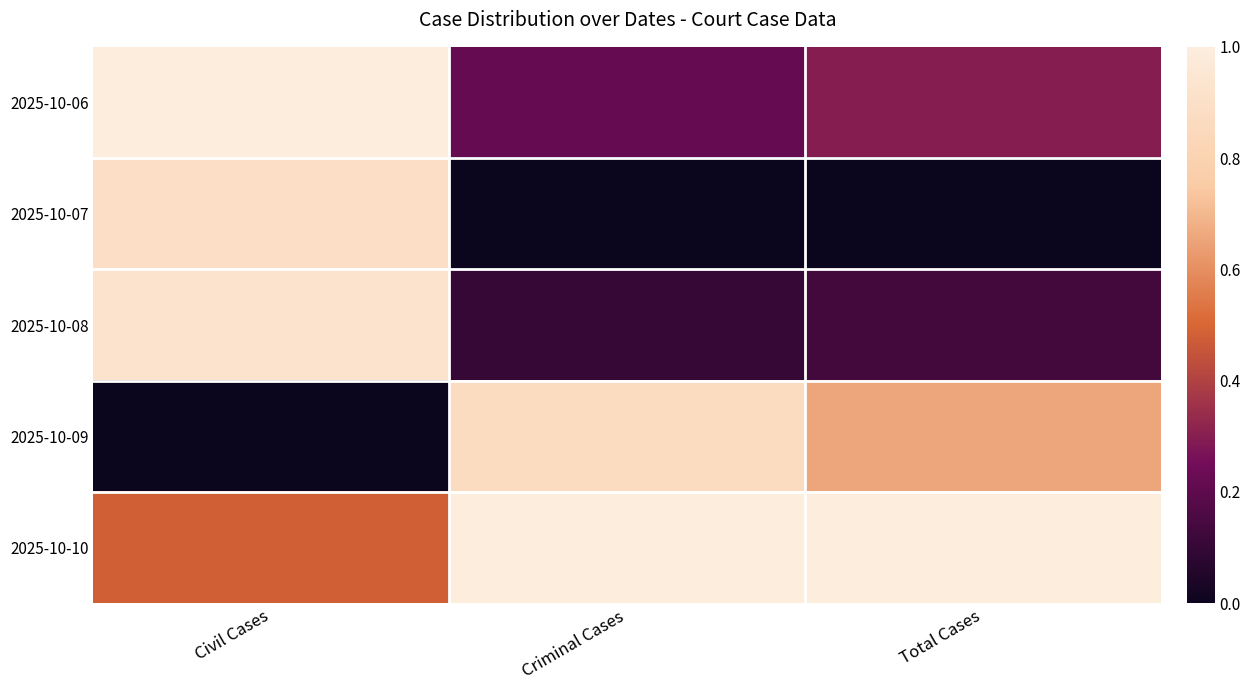

At which category does the chart reach its minimum across all series?

Criminal Cases